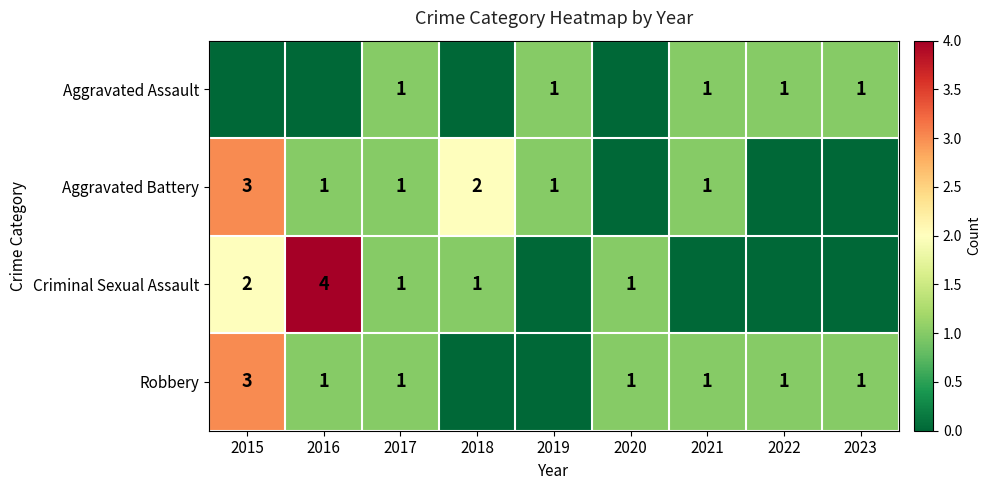

At how many categories does at least one series exceed 3?

1